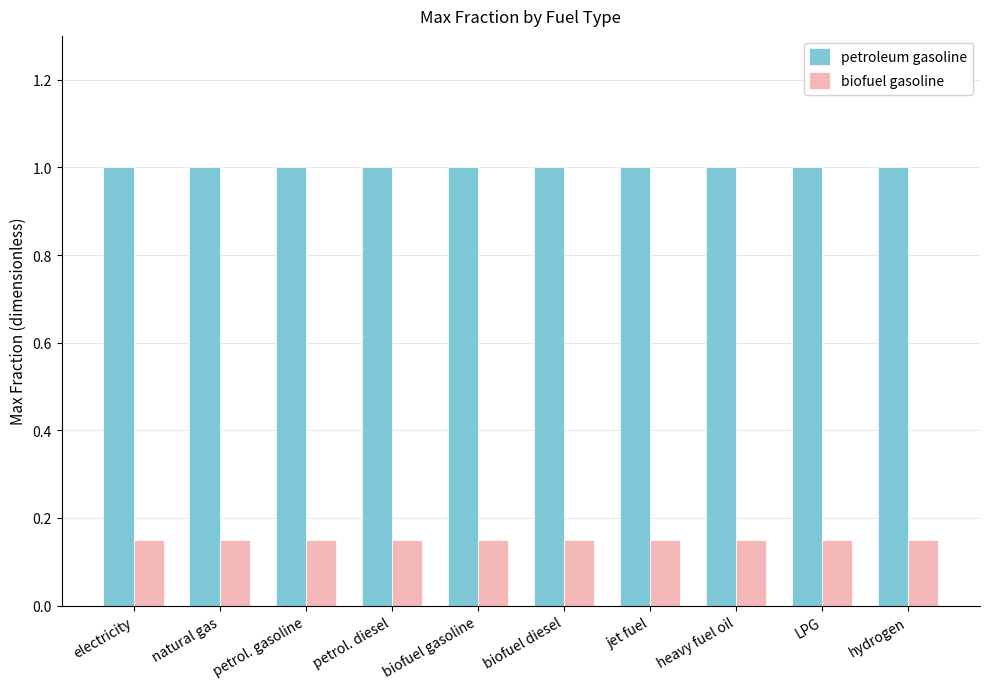

The value of petroleum gasoline at heavy fuel oil is 1.0. True or false?

True